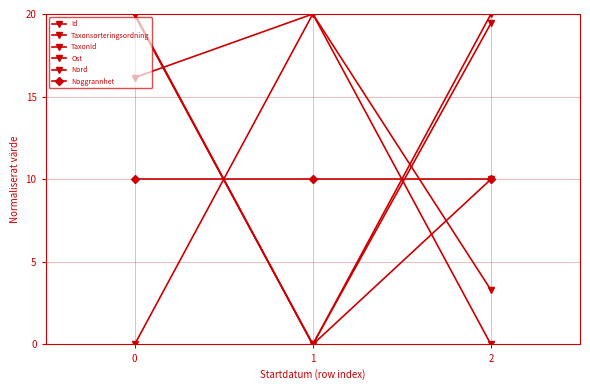

What is the average value of the Id series?

10.0